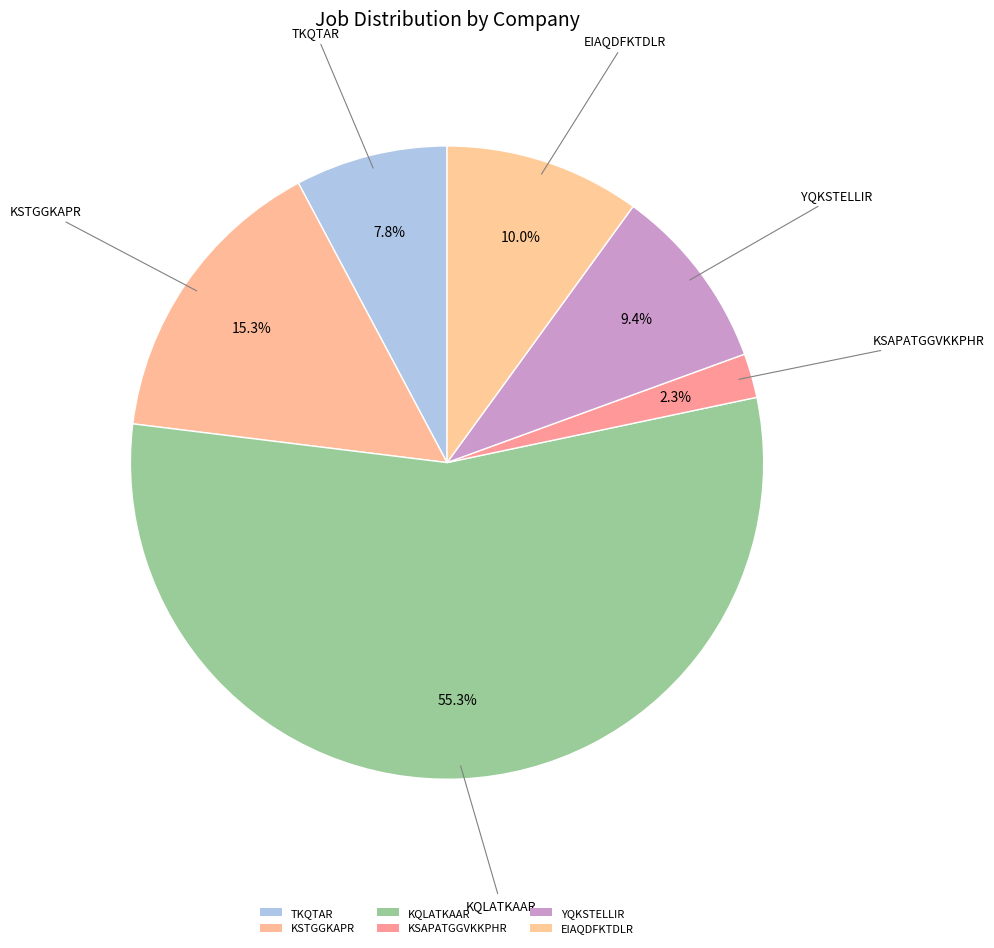

To the nearest percent, what portion does KSTGGKAPR represent?

15%